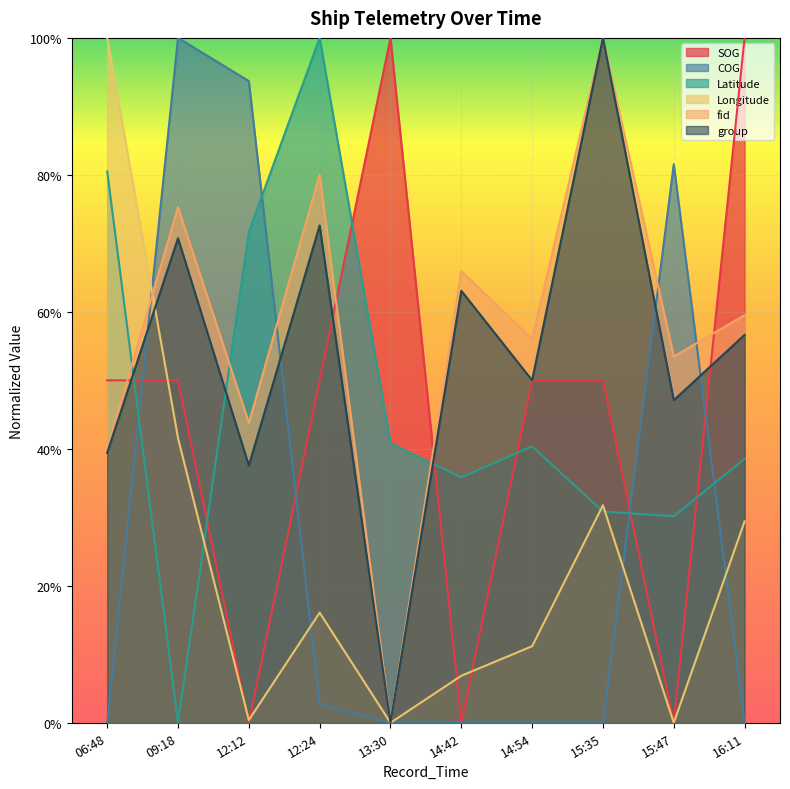

At which category does fid reach its first local valley?

12:12